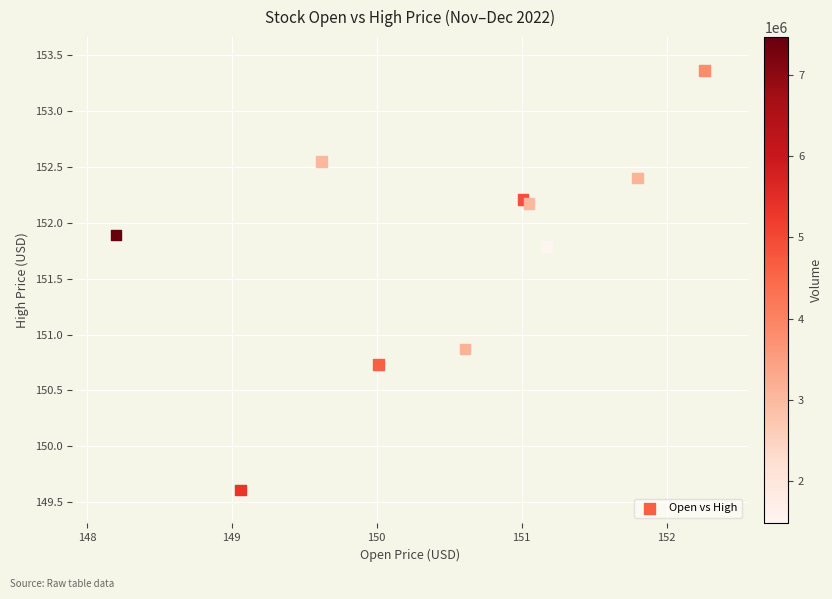

What Y value in the scatter plot is closest to 151?

150.9